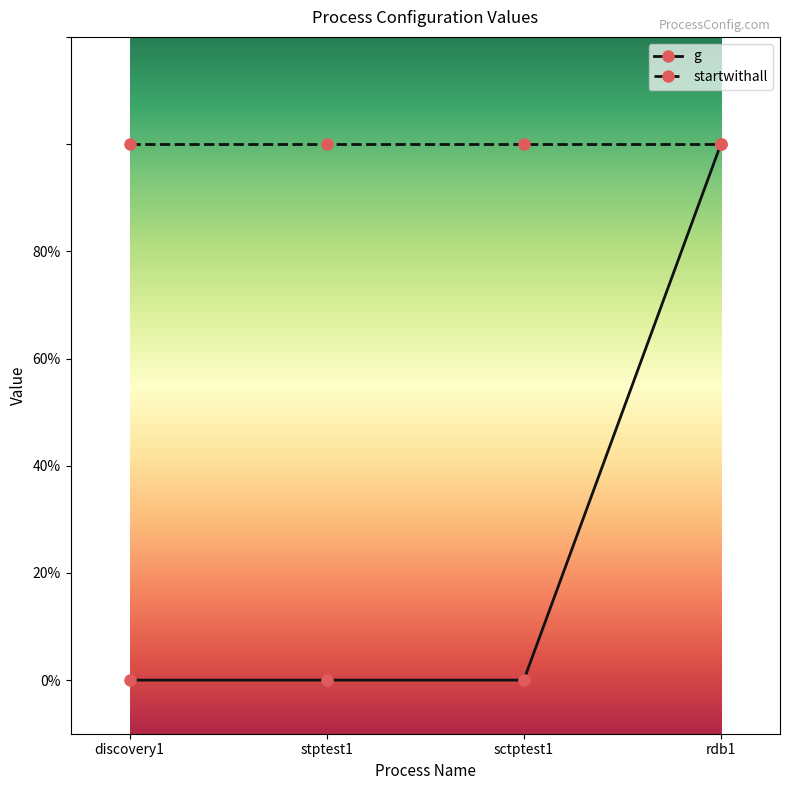

What is the value of the startwithall point at the 2nd from the left?

1